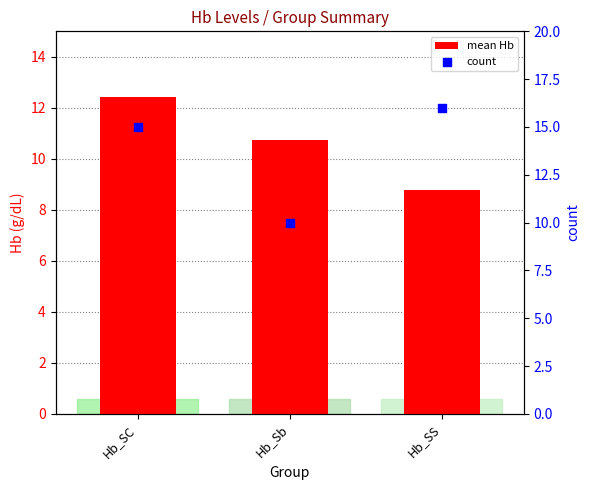

Which series has the largest total across all categories?

count